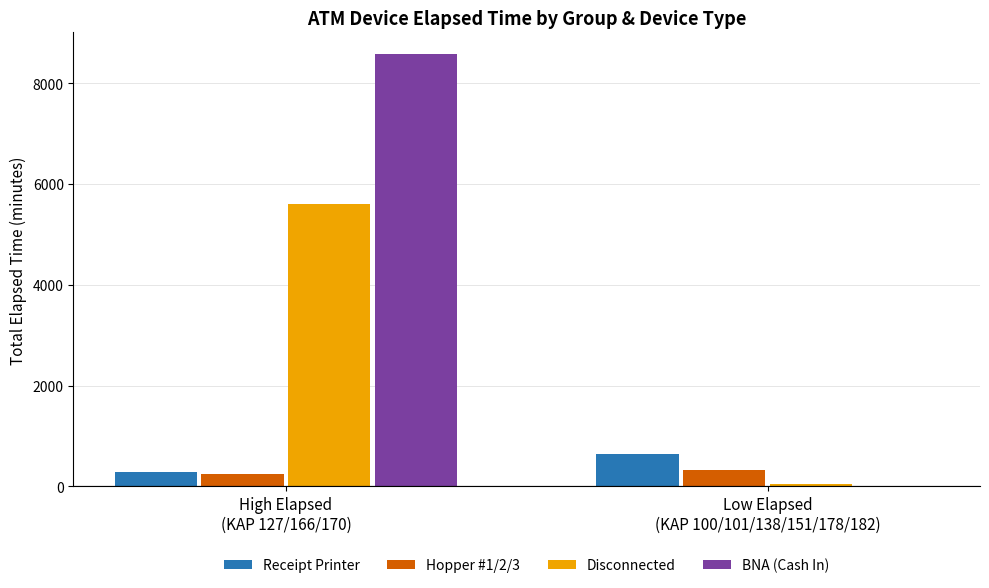

Reading left to right, what are all the values shown in this chart?

Receipt Printer: 285	645
Hopper #1/2/3: 255	319
Disconnected: 5610	45
BNA (Cash In): 8580	0